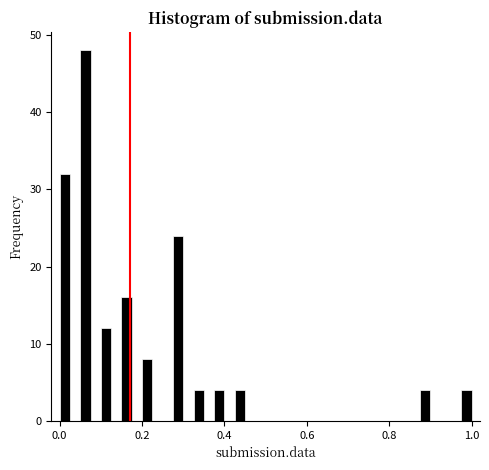

Around what value on the x-axis is the tallest bar? Give the approximate position of its centre, as read against the axis.

0.06